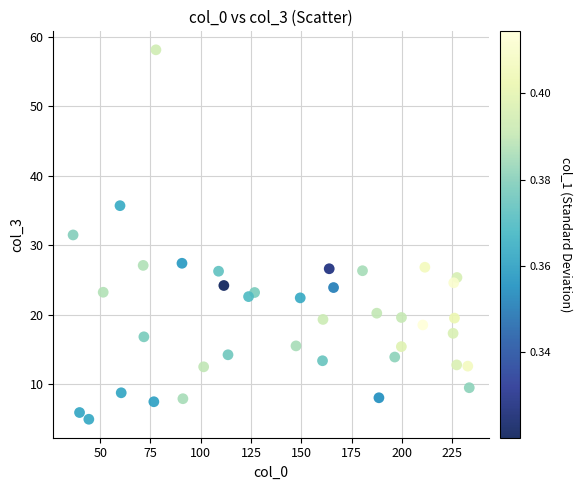

What is the range of X values (max minus min)?

196.8